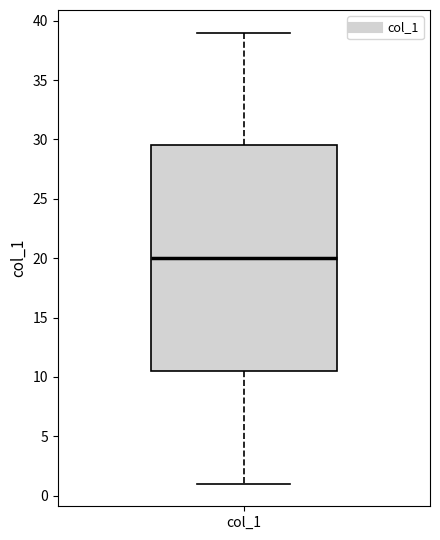

Read this box plot against the y-axis: the position of the median line, the range covered by the box, and the ends of both whiskers. The values are not printed on the chart, so give them approximately, as read against the axis.

median 20.0, box 10.5 to 29.5, whiskers 1.0 to 39.0